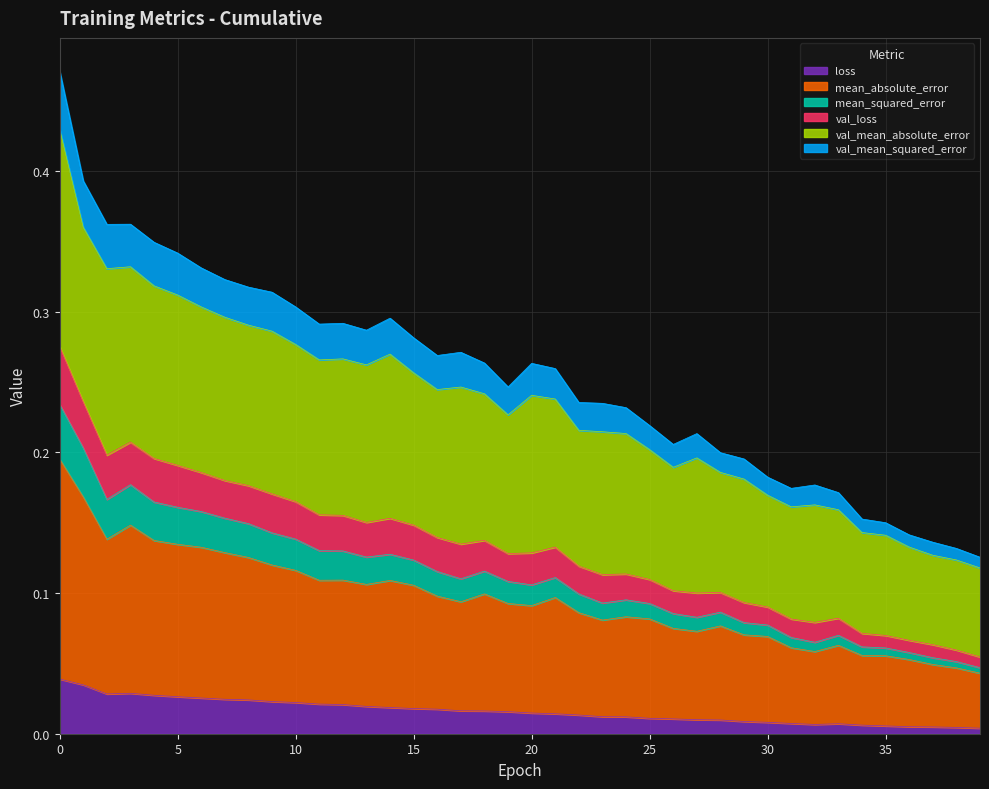

Does the chart display data point markers on the line(s)?

No